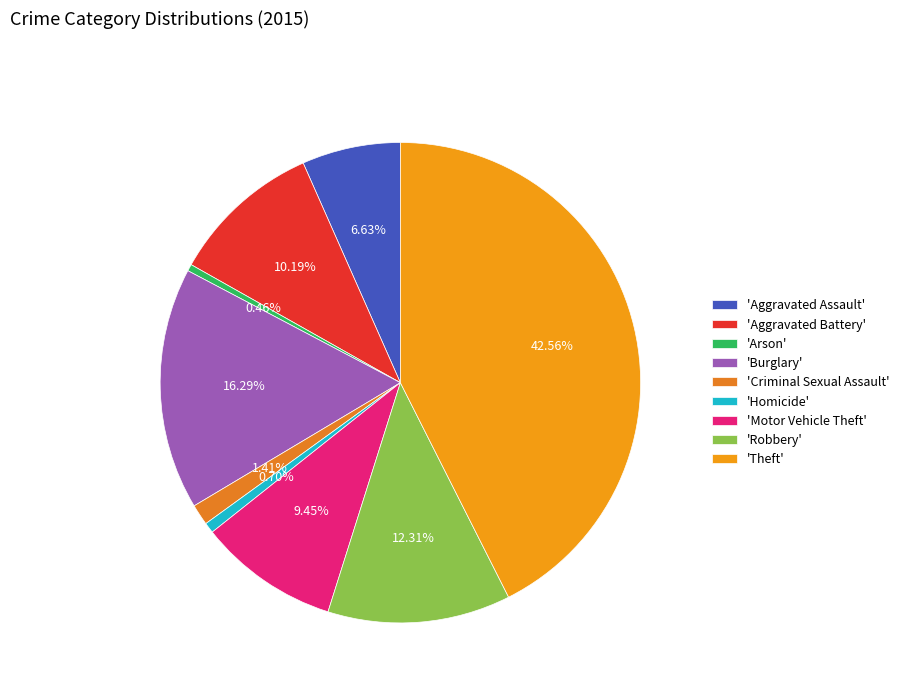

Count the number of slices in the pie.

9